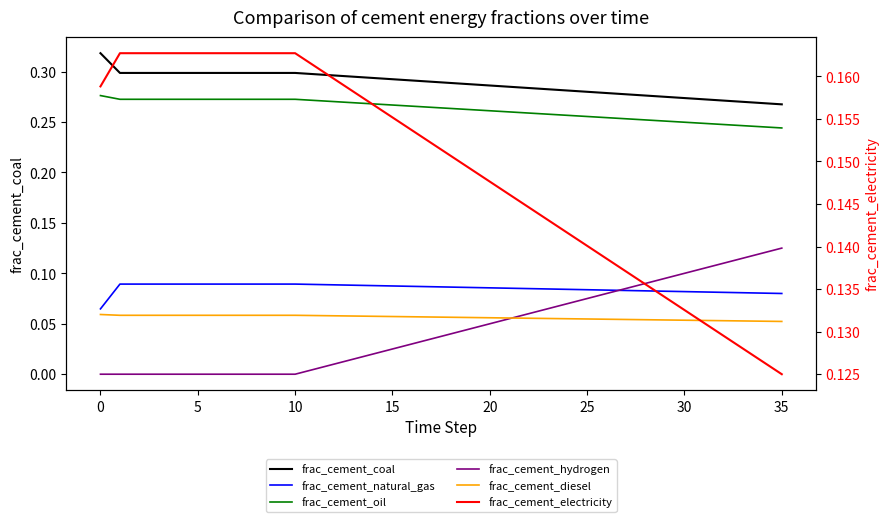

Reading left to right, extract all data points from this chart.

frac_cement_coal: 0.3	0.3	0.3	0.3	0.3	0.3	0.3	0.3	0.3	0.3	0.3	0.3	0.3	0.3	0.3	0.3	0.3	0.3	0.3	0.3	0.3	0.3	0.3	0.3	0.3	0.3	0.3	0.3	0.3	0.3	0.3	0.3	0.3	0.3	0.3	0.3
frac_cement_natural_gas: 0.1	0.1	0.1	0.1	0.1	0.1	0.1	0.1	0.1	0.1	0.1	0.1	0.1	0.1	0.1	0.1	0.1	0.1	0.1	0.1	0.1	0.1	0.1	0.1	0.1	0.1	0.1	0.1	0.1	0.1	0.1	0.1	0.1	0.1	0.1	0.1
frac_cement_oil: 0.3	0.3	0.3	0.3	0.3	0.3	0.3	0.3	0.3	0.3	0.3	0.3	0.3	0.3	0.3	0.3	0.3	0.3	0.3	0.3	0.3	0.3	0.3	0.3	0.3	0.3	0.3	0.3	0.3	0.3	0.2	0.2	0.2	0.2	0.2	0.2
frac_cement_hydrogen: 0.0	0.0	0.0	0.0	0.0	0.0	0.0	0.0	0.0	0.0	0.0	0.0	0.0	0.0	0.0	0.0	0.0	0.0	0.0	0.0	0.1	0.1	0.1	0.1	0.1	0.1	0.1	0.1	0.1	0.1	0.1	0.1	0.1	0.1	0.1	0.1
frac_cement_diesel: 0.1	0.1	0.1	0.1	0.1	0.1	0.1	0.1	0.1	0.1	0.1	0.1	0.1	0.1	0.1	0.1	0.1	0.1	0.1	0.1	0.1	0.1	0.1	0.1	0.1	0.1	0.1	0.1	0.1	0.1	0.1	0.1	0.1	0.1	0.1	0.1
frac_cement_electricity: 0.2	0.2	0.2	0.2	0.2	0.2	0.2	0.2	0.2	0.2	0.2	0.2	0.2	0.2	0.2	0.2	0.2	0.2	0.2	0.1	0.1	0.1	0.1	0.1	0.1	0.1	0.1	0.1	0.1	0.1	0.1	0.1	0.1	0.1	0.1	0.1